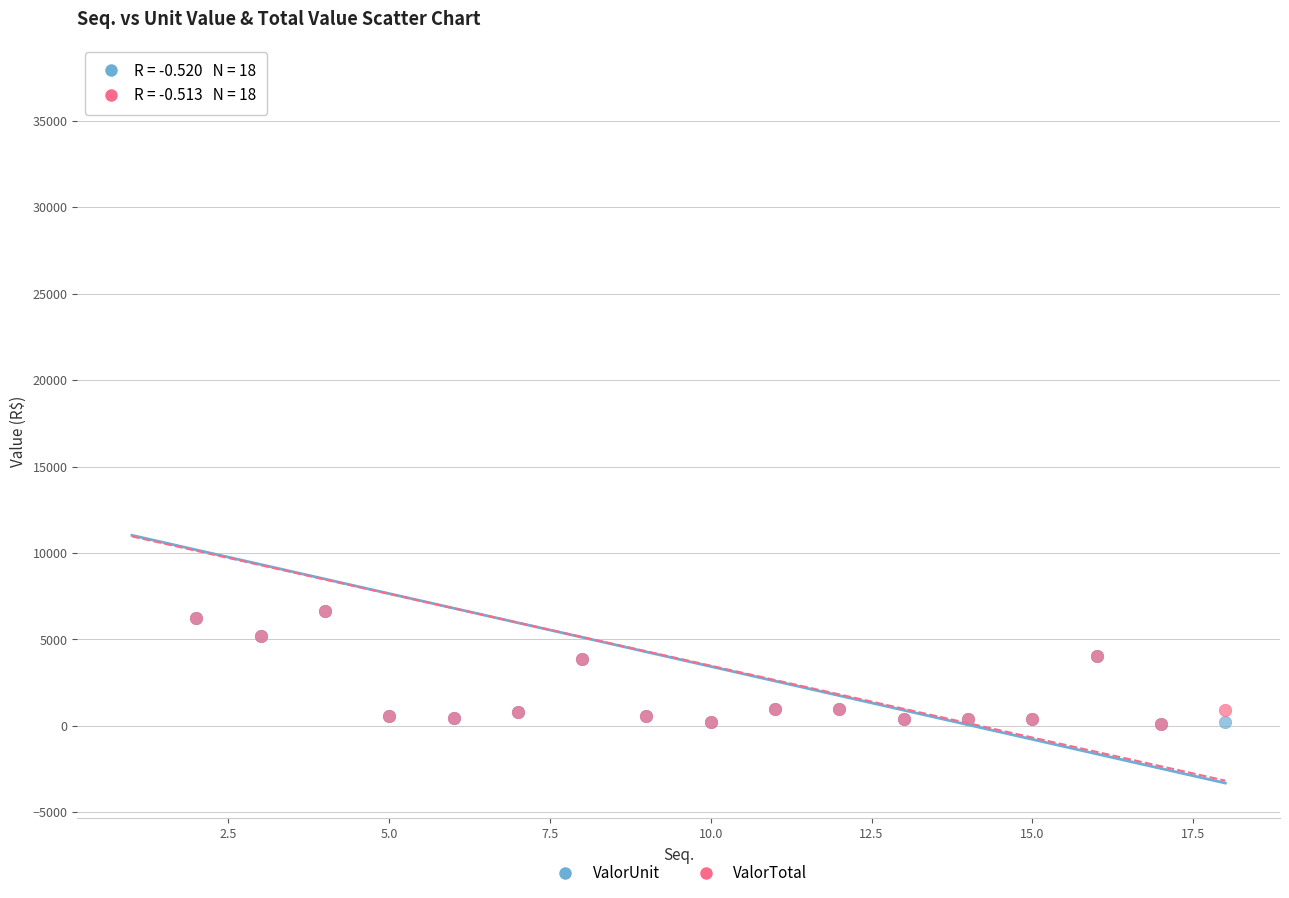

What are all the series names shown in the legend?

ValorUnit, ValorTotal